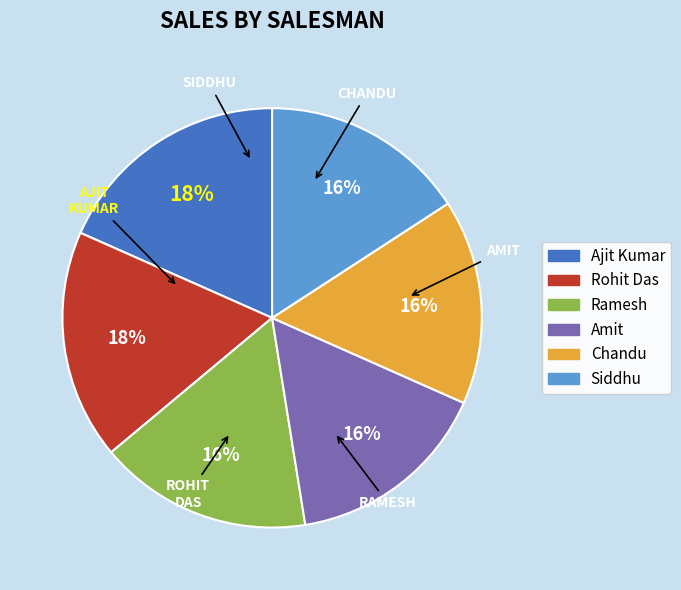

To the nearest percent, what is the combined percentage of Ajit Kumar and Rohit Das?

36%